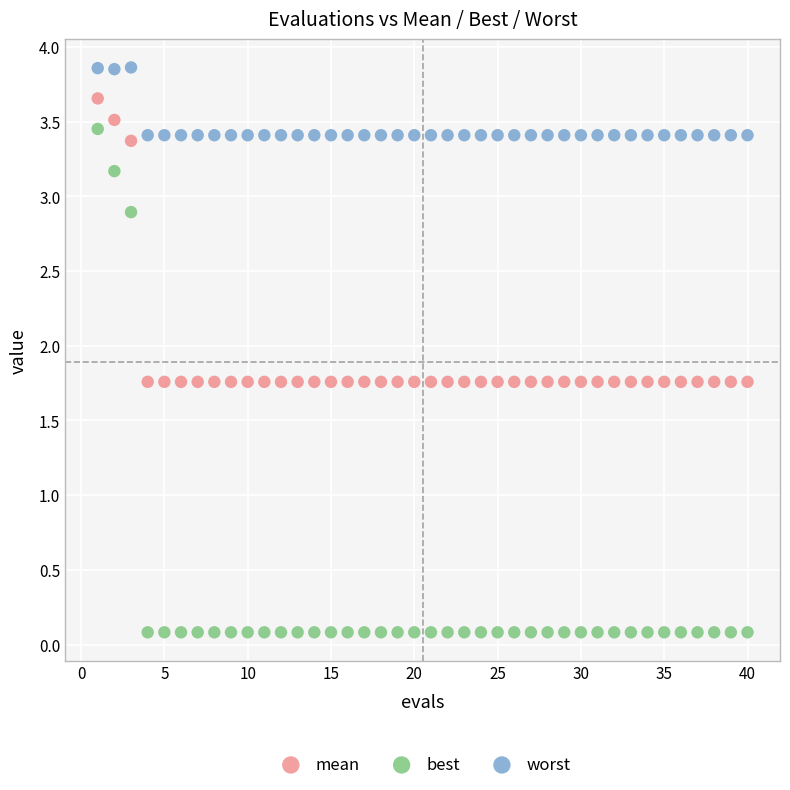

Across all data points, what is the range of Y values (max minus min)?

3.8